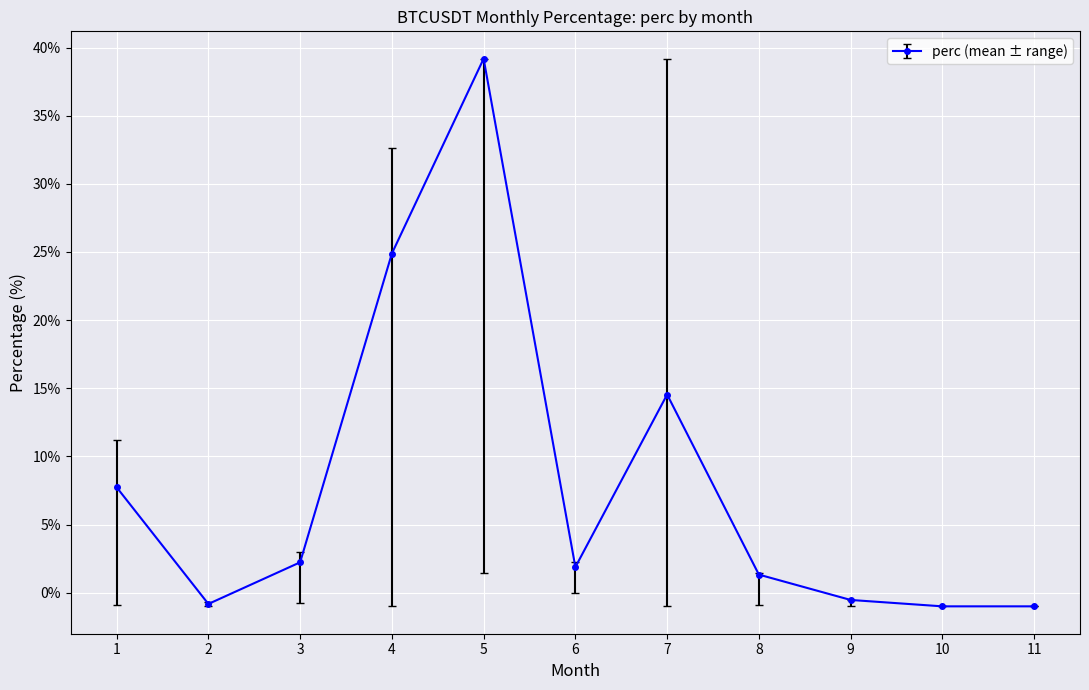

What is the value of the 10th point from the left?

-1.0